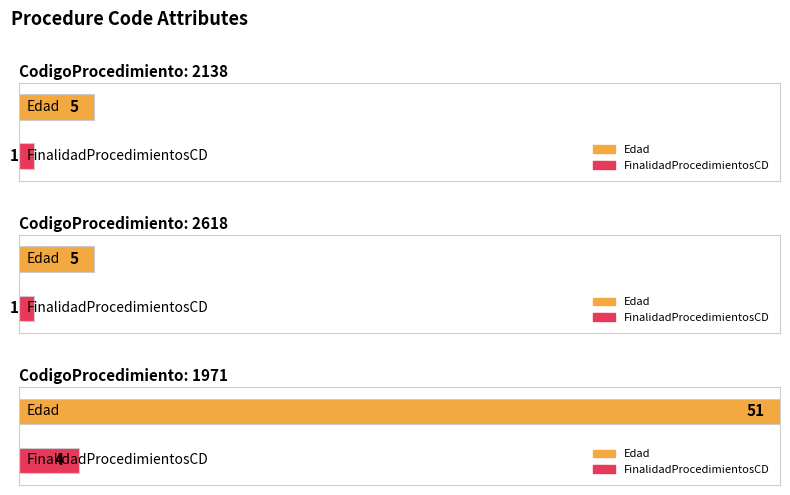

What is the difference between the FinalidadProcedimientosCD values at 1971 and 2138?

3